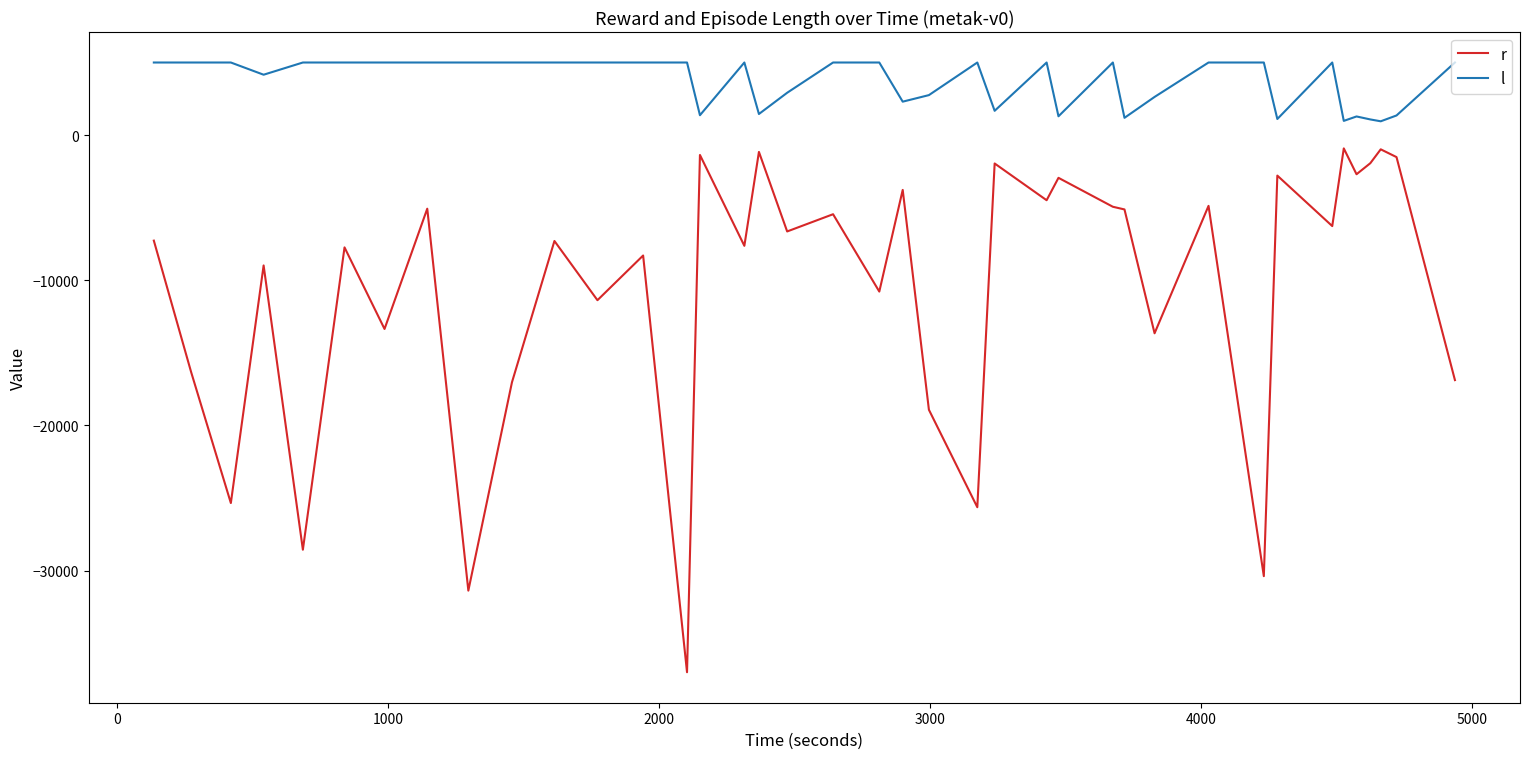

What is the average value of the l series?

3680.4